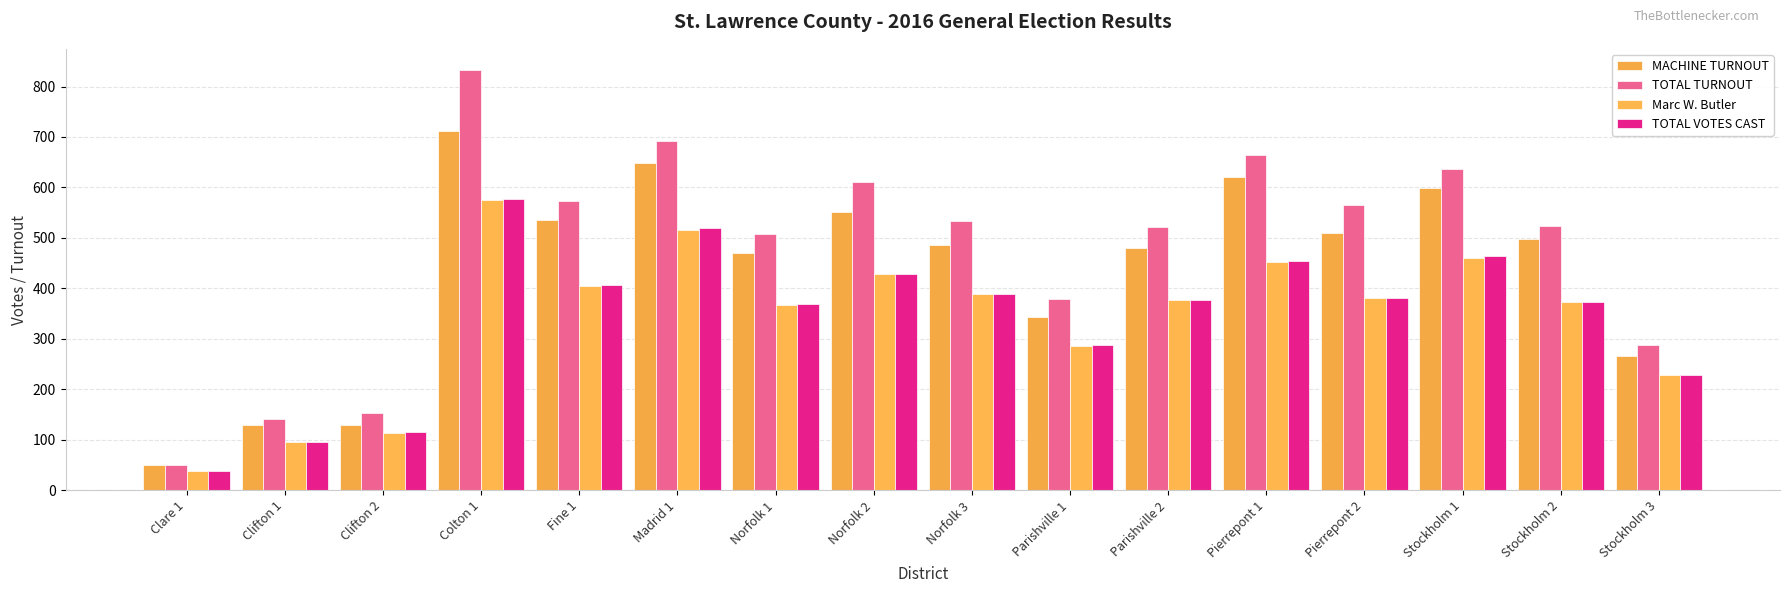

The value of TOTAL TURNOUT at Clifton 2 is 94. True or false?

False